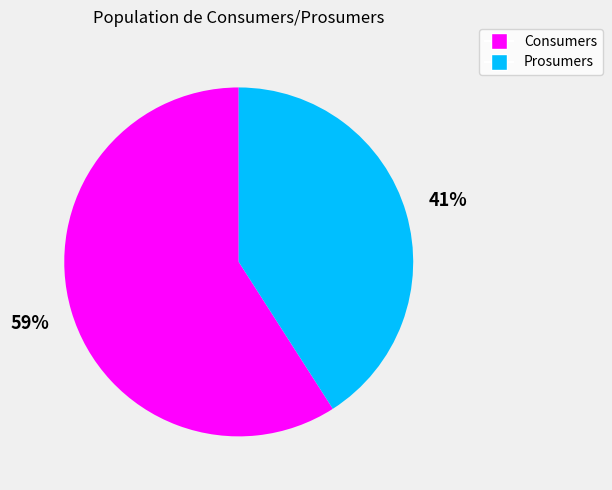

How many segments does this pie chart have?

2